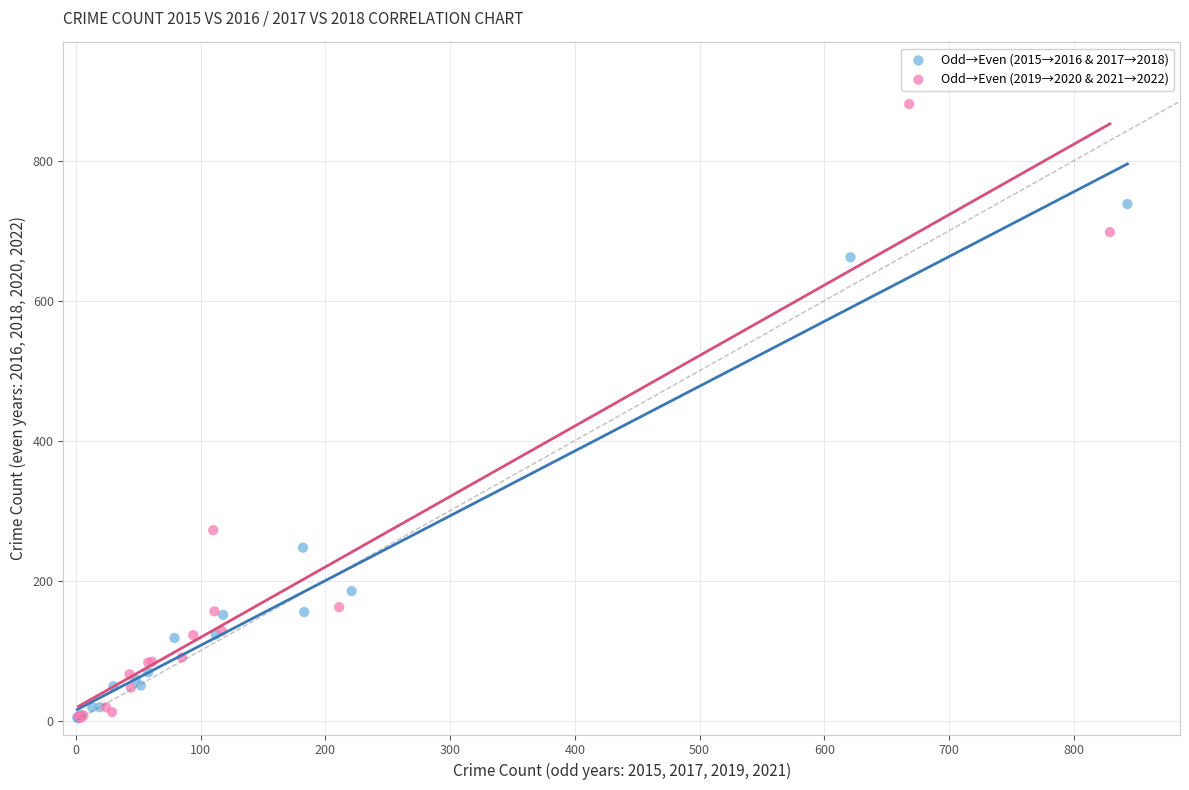

Which series has the largest Y range (max minus min)?

Odd→Even (2019→2020 & 2021→2022)